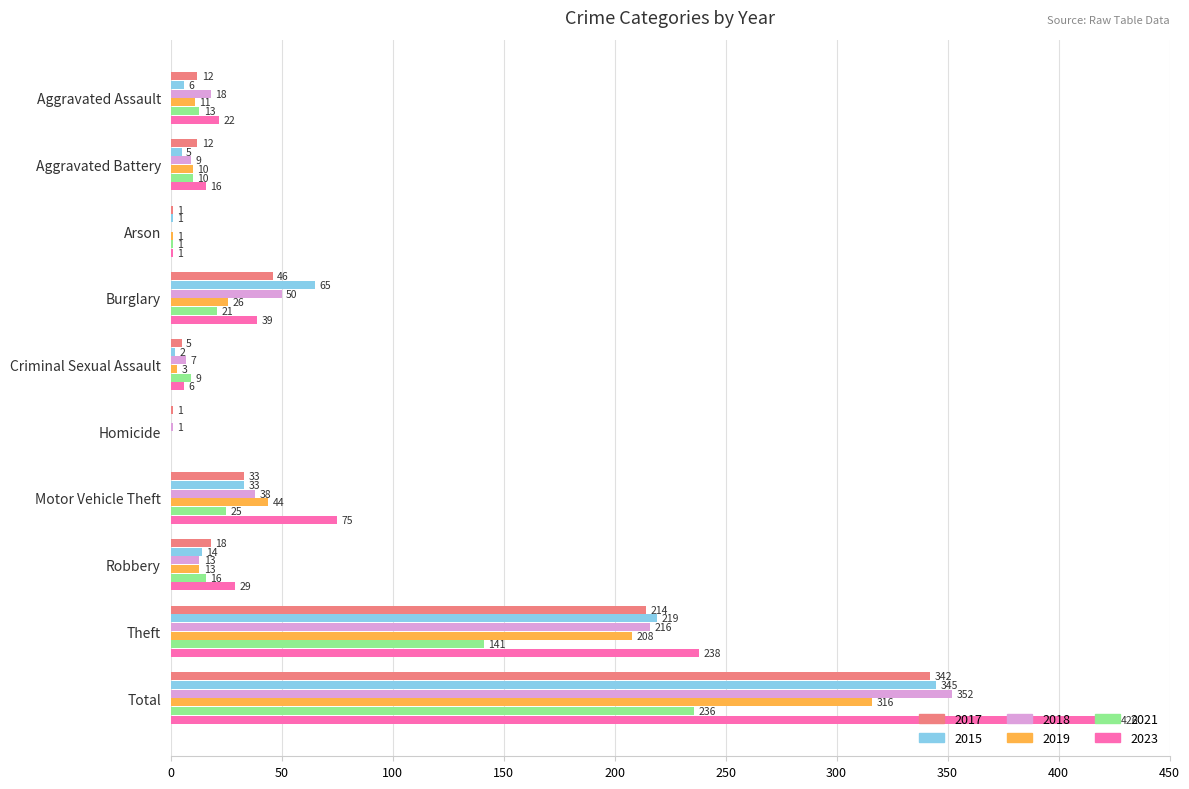

Count the number of data series in this chart.

6